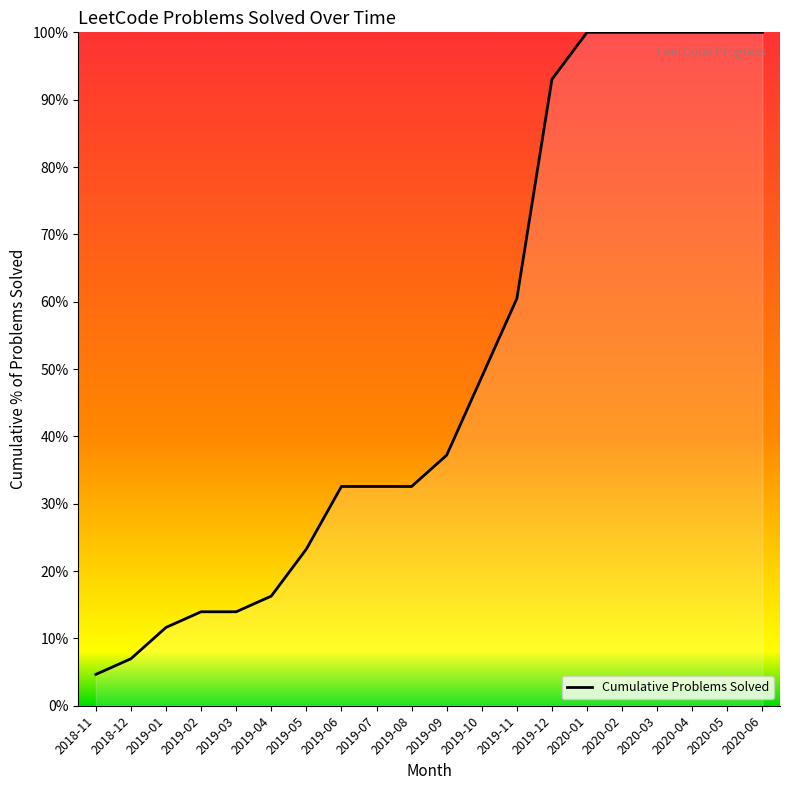

What is the difference between the maximum and minimum values?

95.3